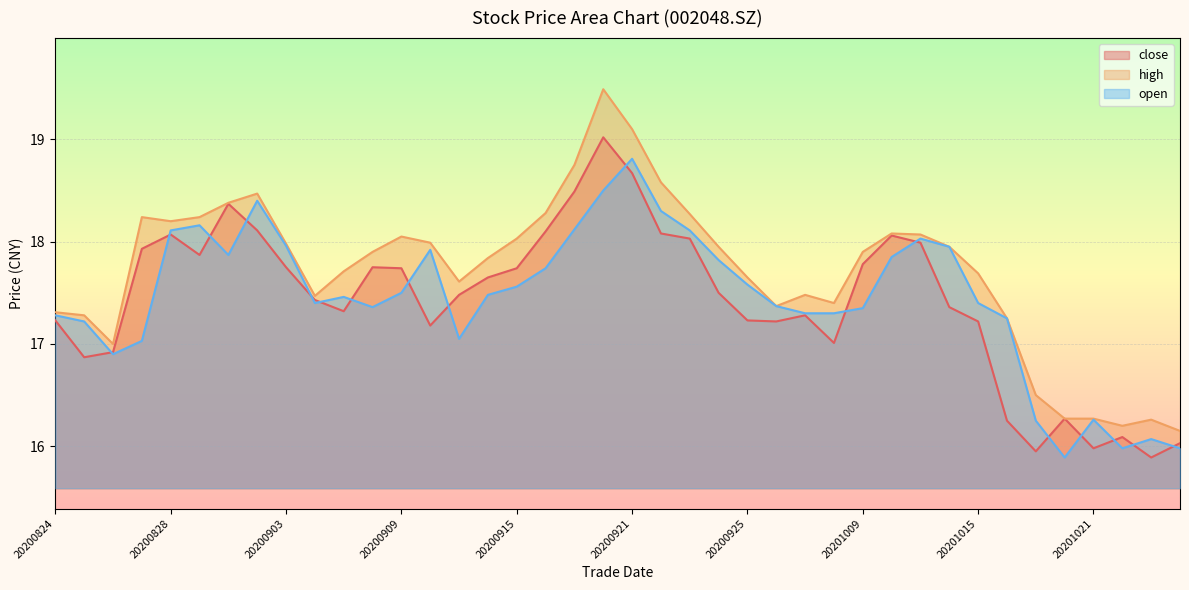

Where is the first local minimum for high?

20200826